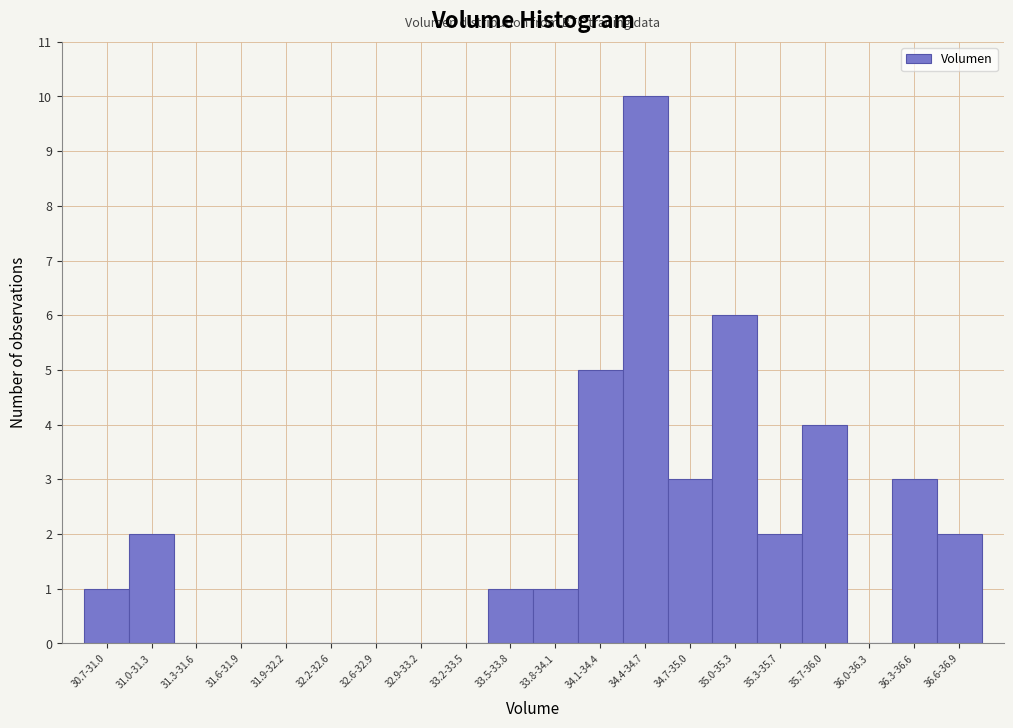

Reading right to left, extract all data points from this chart.

36.6-36.9=2	36.3-36.6=3	36.0-36.3=0	35.7-36.0=4	35.3-35.7=2	35.0-35.3=6	34.7-35.0=3	34.4-34.7=10	34.1-34.4=5	33.8-34.1=1	33.5-33.8=1	33.2-33.5=0	32.9-33.2=0	32.6-32.9=0	32.2-32.6=0	31.9-32.2=0	31.6-31.9=0	31.3-31.6=0	31.0-31.3=2	30.7-31.0=1